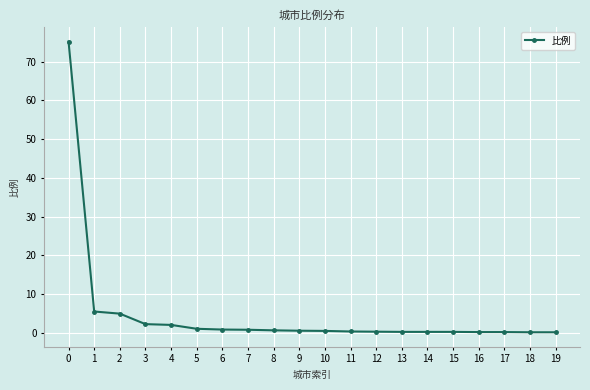

What is the maximum value shown in the chart?

75.2